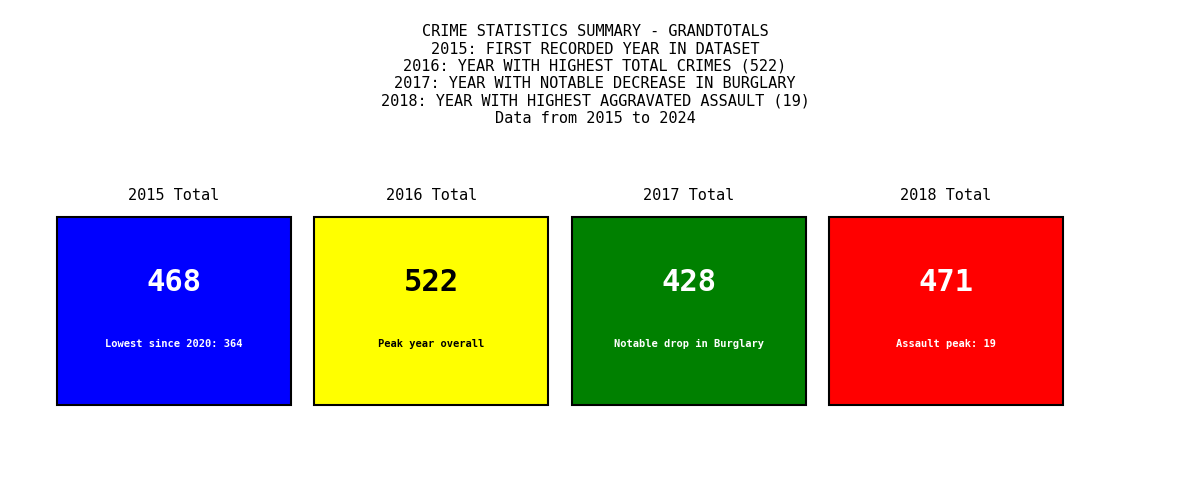

Which series has the largest range (max minus min)?

2016